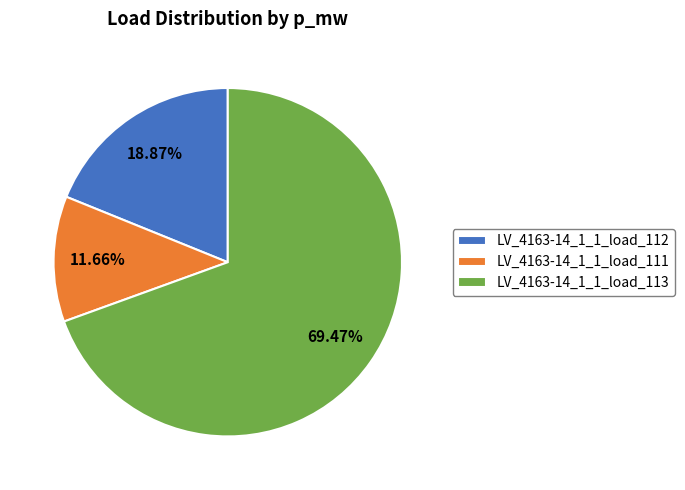

What percentage is the LV_4163-14_1_1_load_112 slice, to the nearest percent?

19%